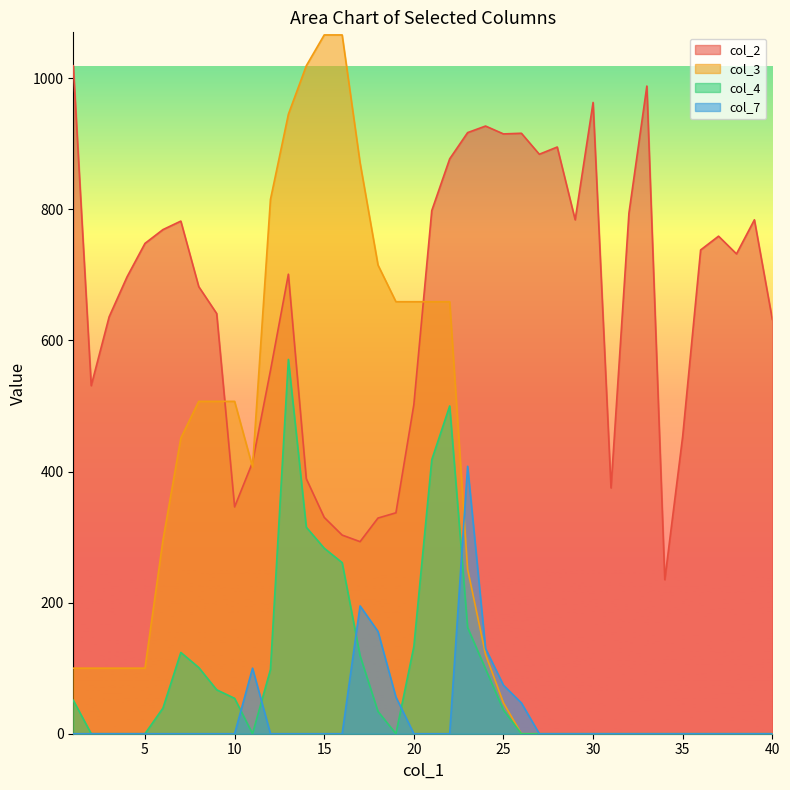

What is the total value across all series at 26?

963